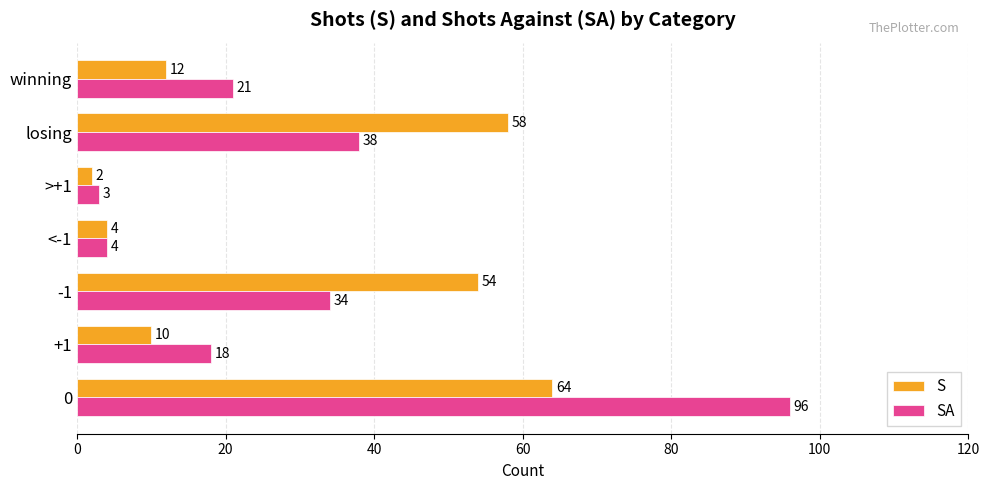

What is the total value across all series at 0?

160